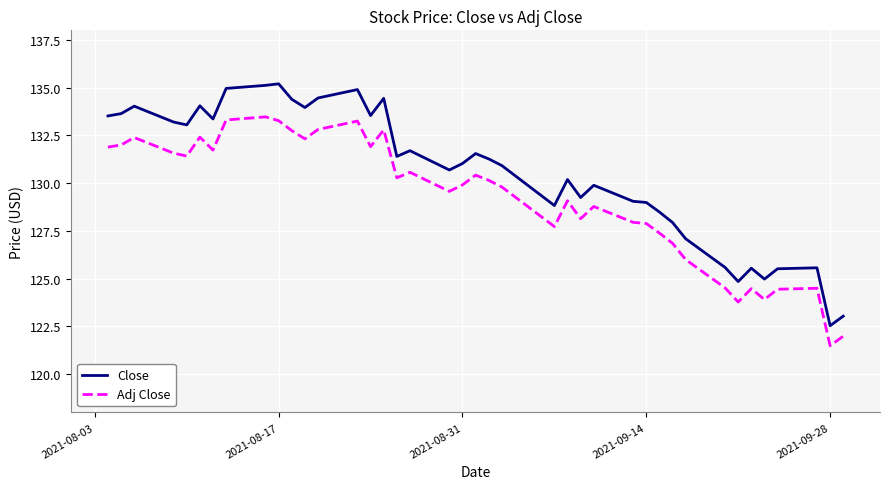

Does the chart have visible grid lines?

Yes